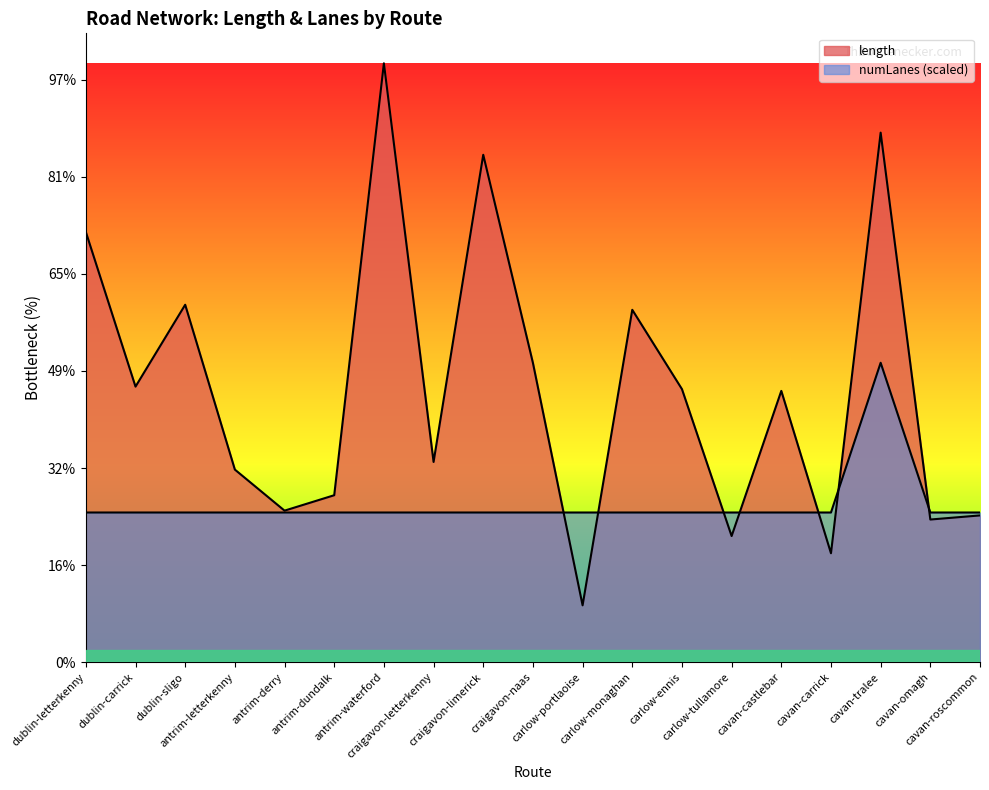

Between cavan-carrick and cavan-omagh, which series saw the biggest shift?

length